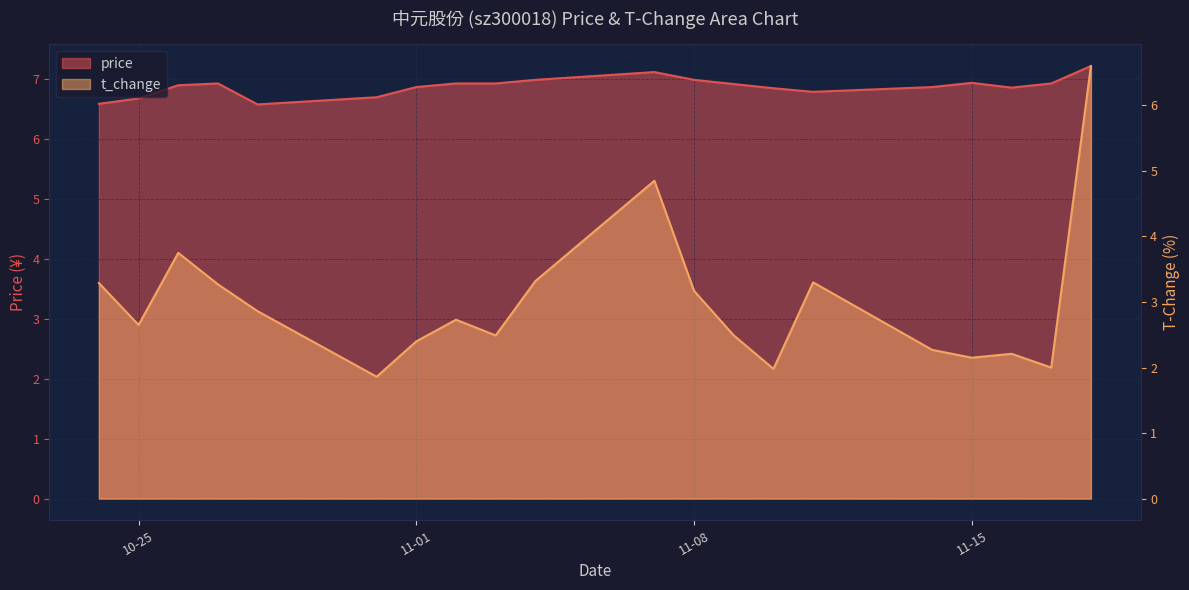

Which series has the largest total across all categories?

price